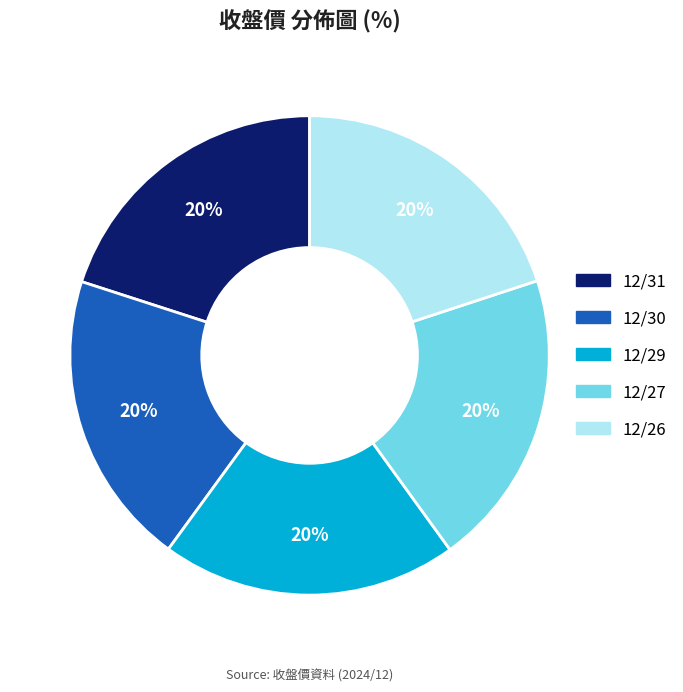

Count the number of slices in the pie.

5